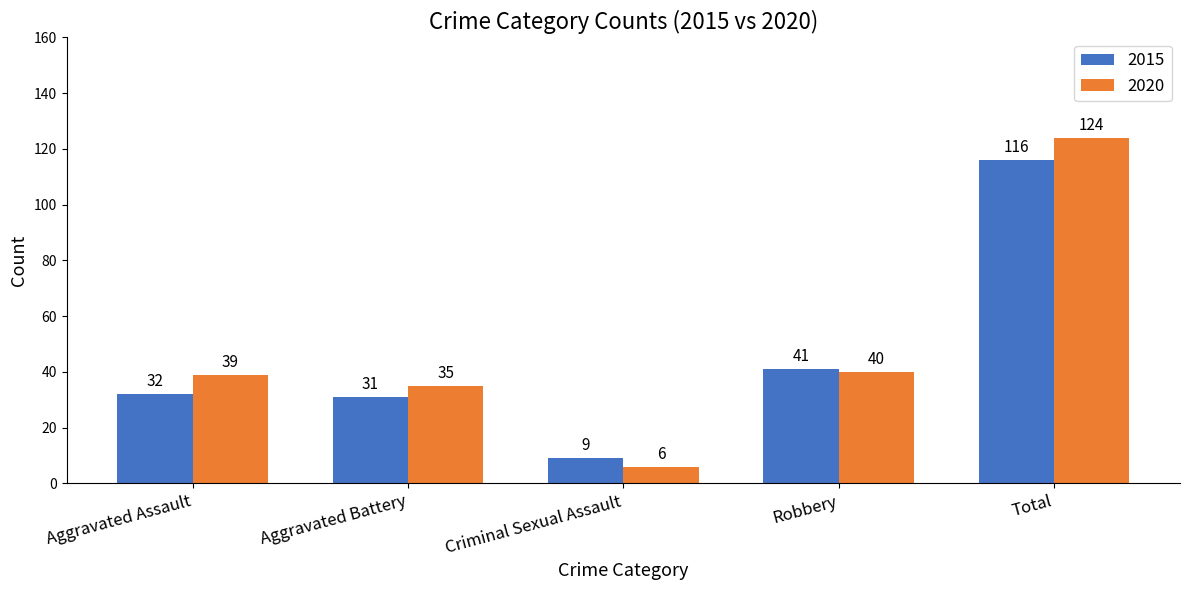

Which label corresponds to the smallest value in the chart?

Criminal Sexual Assault